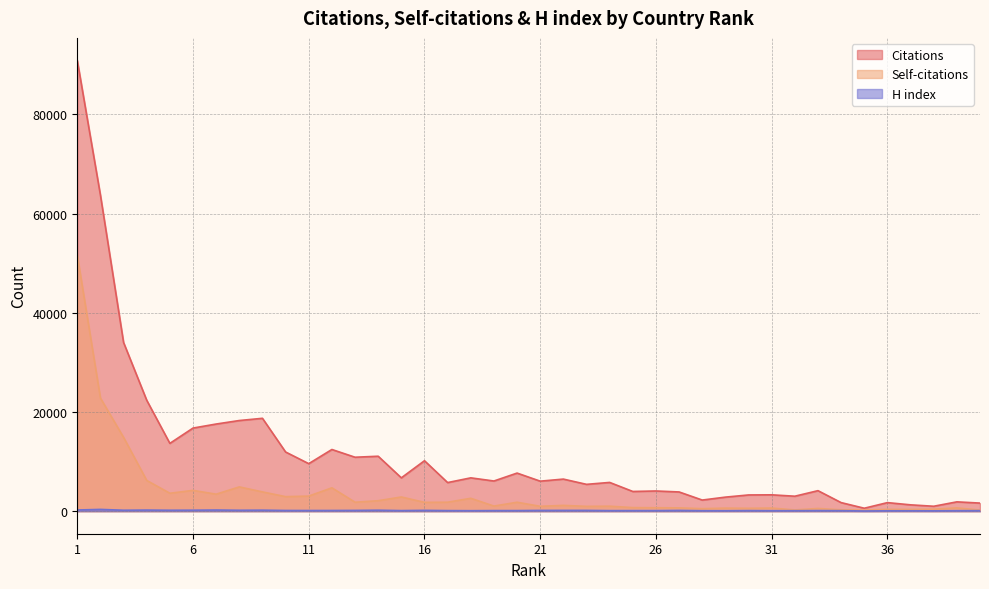

The value of Self-citations at 32 is 137. True or false?

False